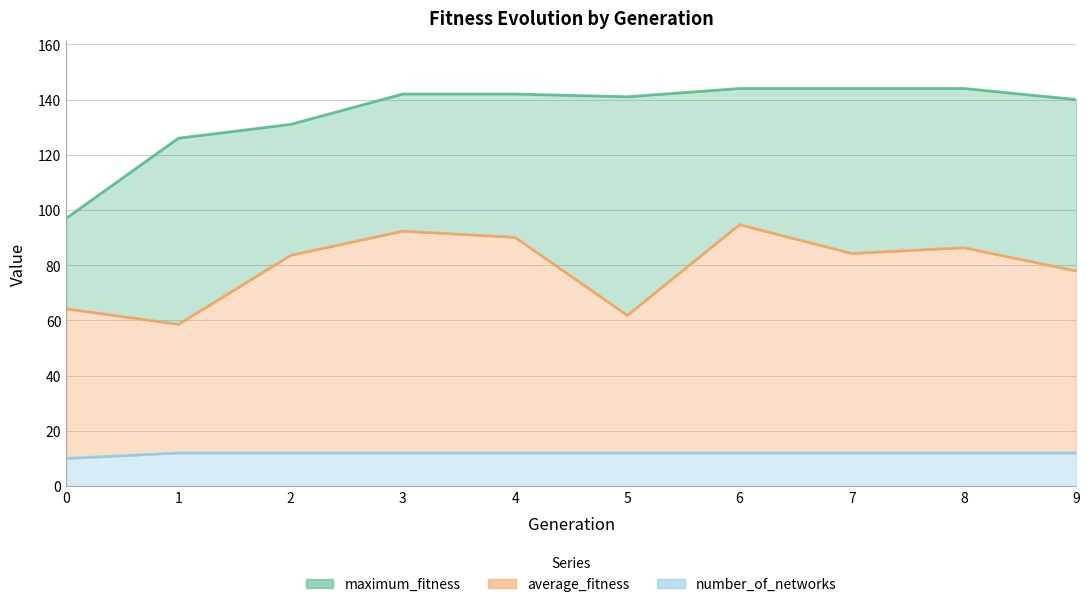

What is the minimum value for maximum_fitness?

97.0